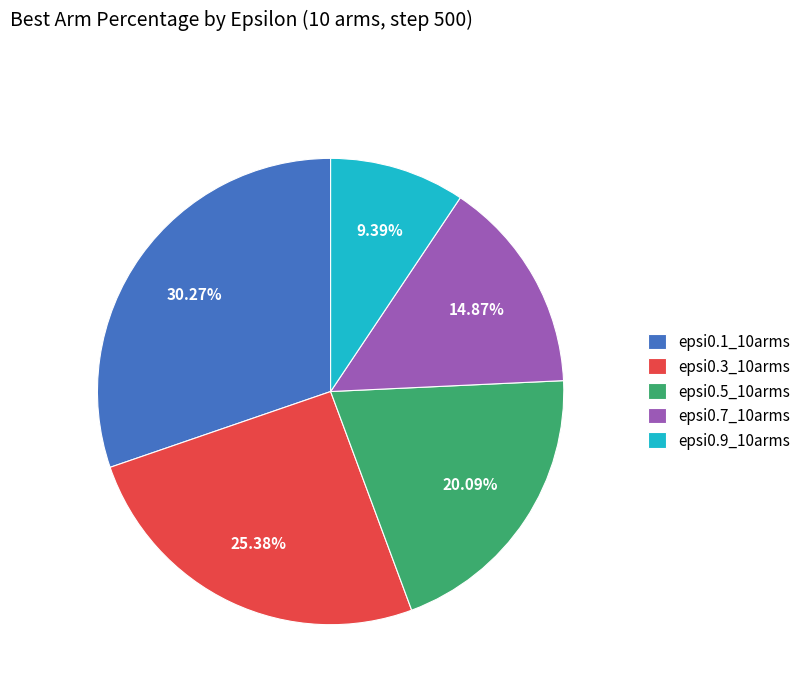

To the nearest percent, what is the difference between the epsi0.3_10arms and epsi0.9_10arms slice percentages?

16%